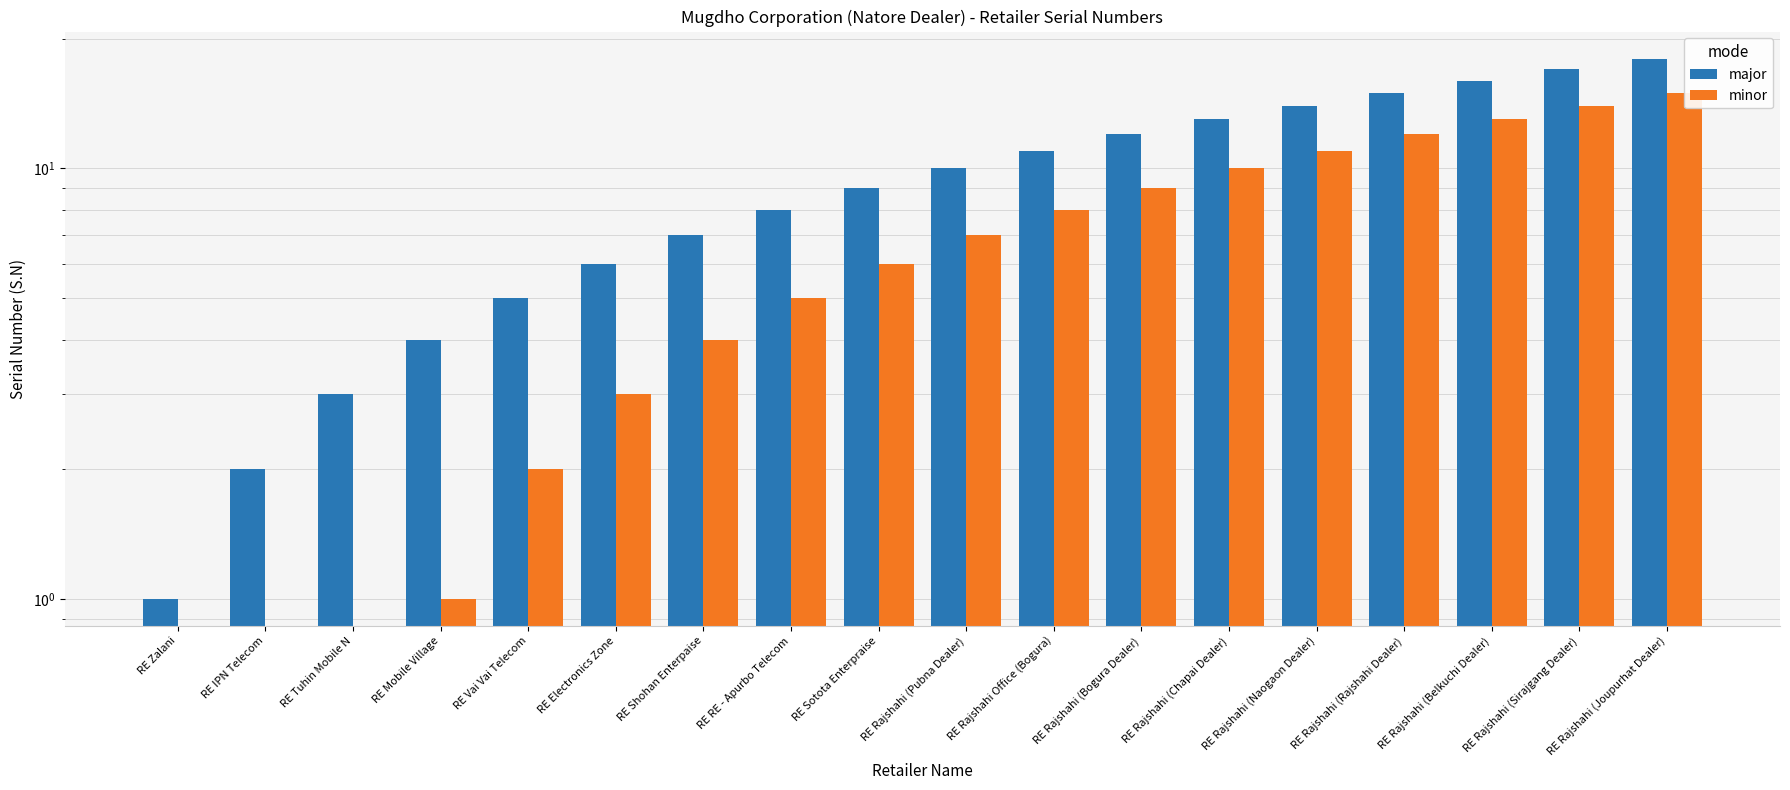

Rank the series at RE Rajshahi (Belkuchi Dealer) from highest to lowest value.

major, minor